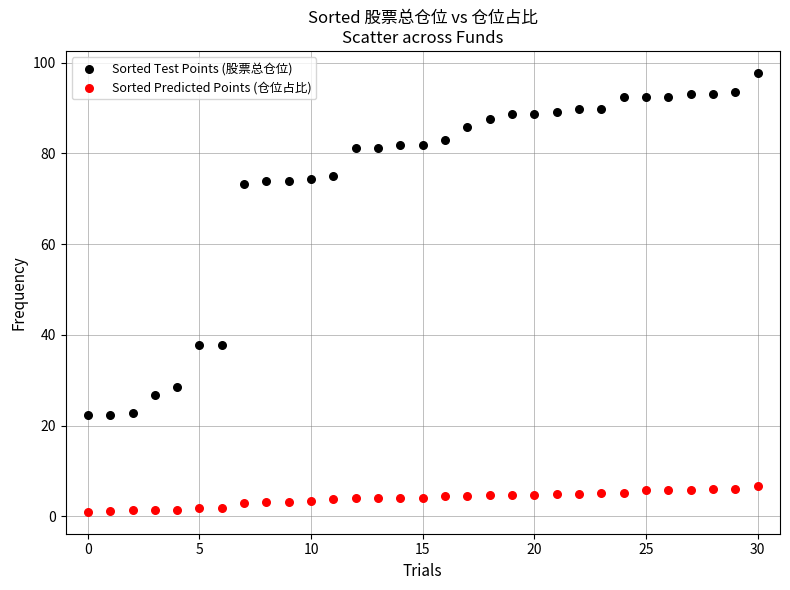

Which series contains the lowest Y value?

Sorted Predicted Points (仓位占比)